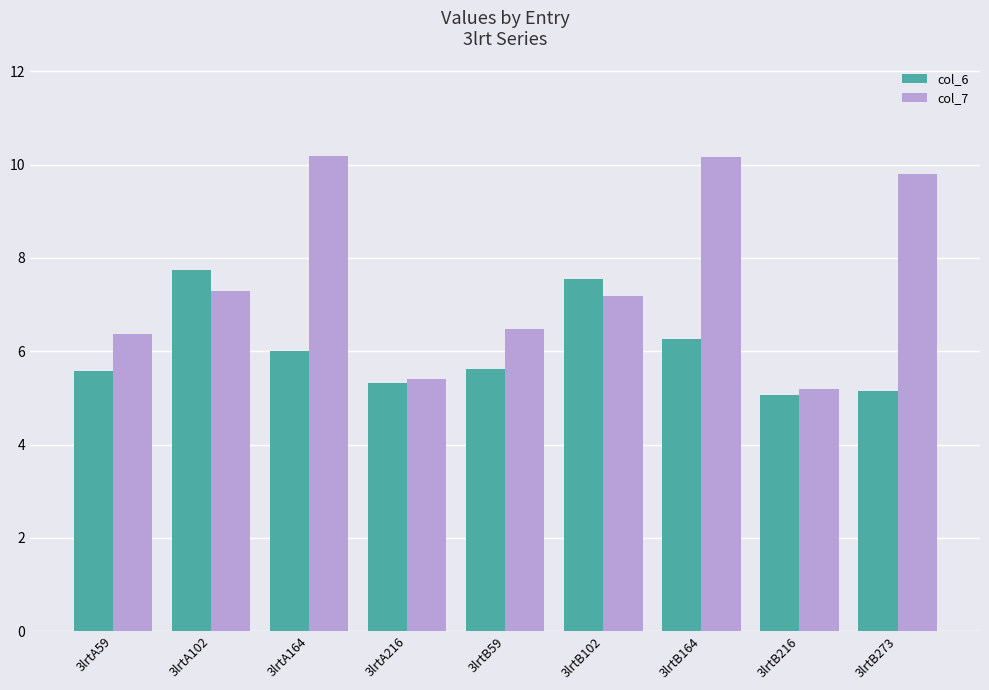

Where is col_7 nearest to the value 7?

3lrtB102